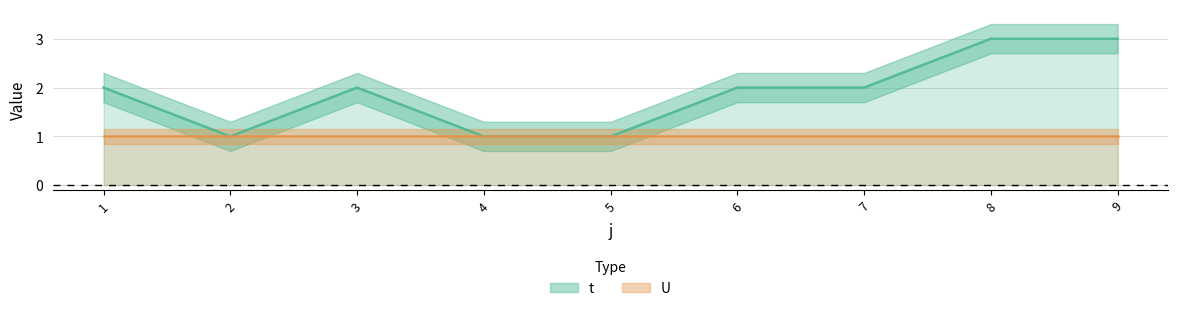

What is the sum of the values at 7 and 4?

3